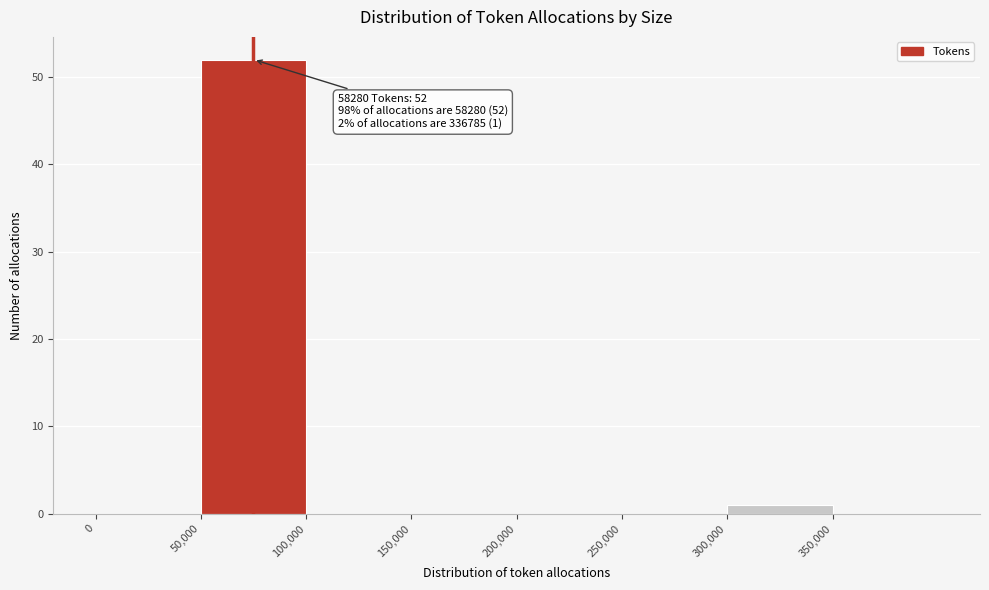

Over which range of the x-axis is the bar tallest?

50000 to 100000